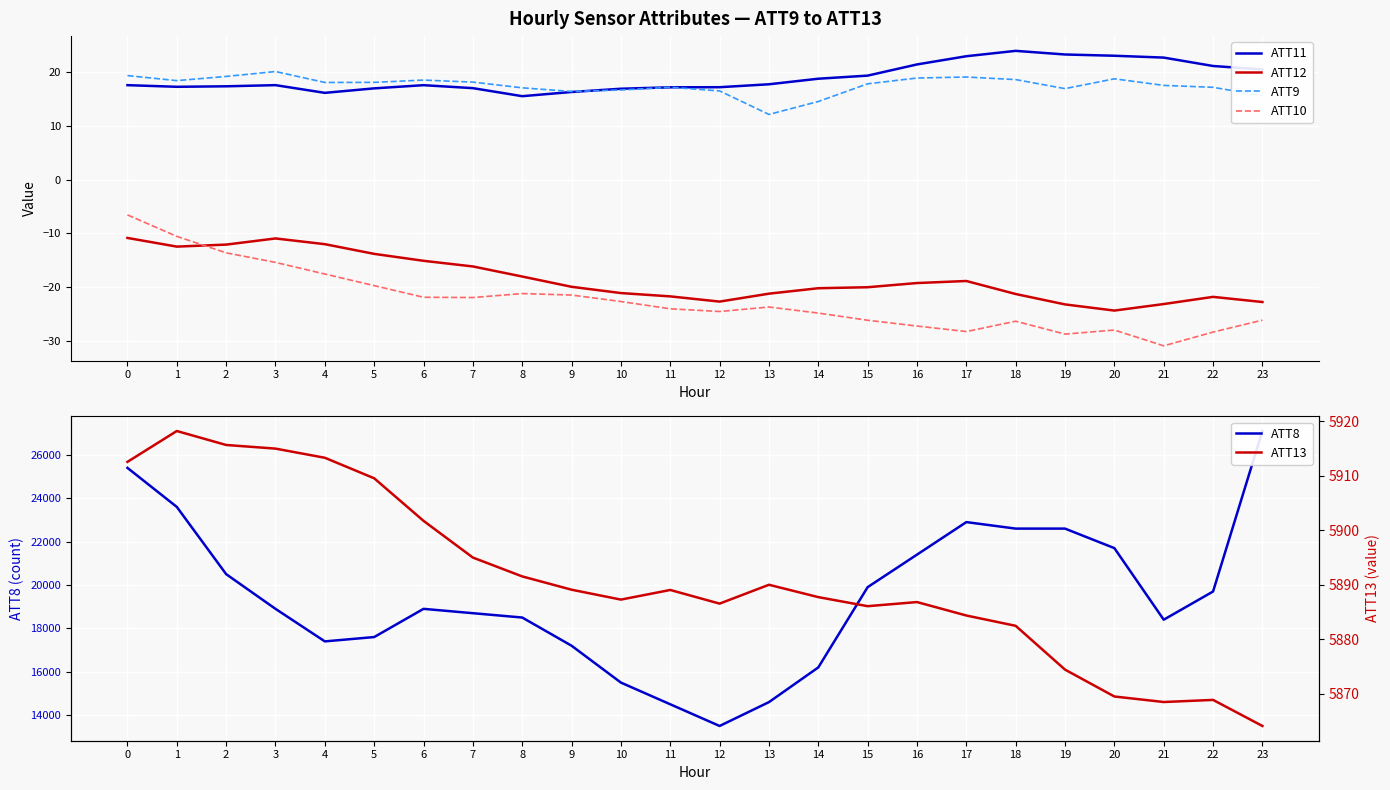

How many lines are shown in the chart?

6